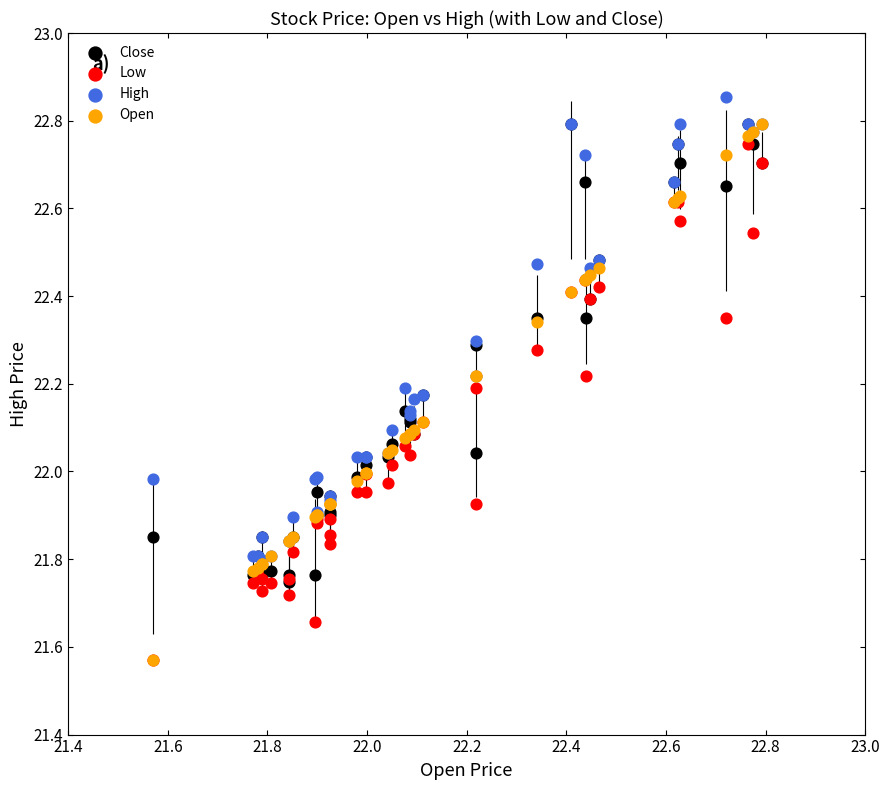

What are all the series names shown in the legend?

Close, Low, High, Open